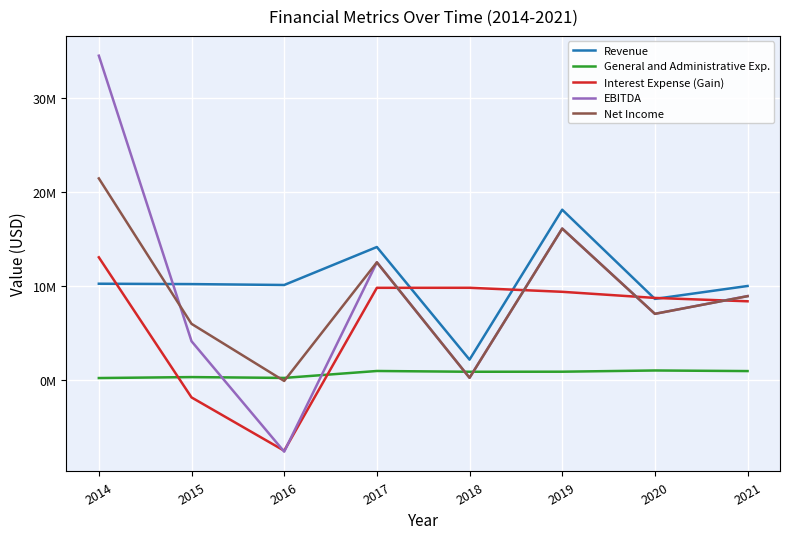

Does the chart have visible grid lines?

Yes